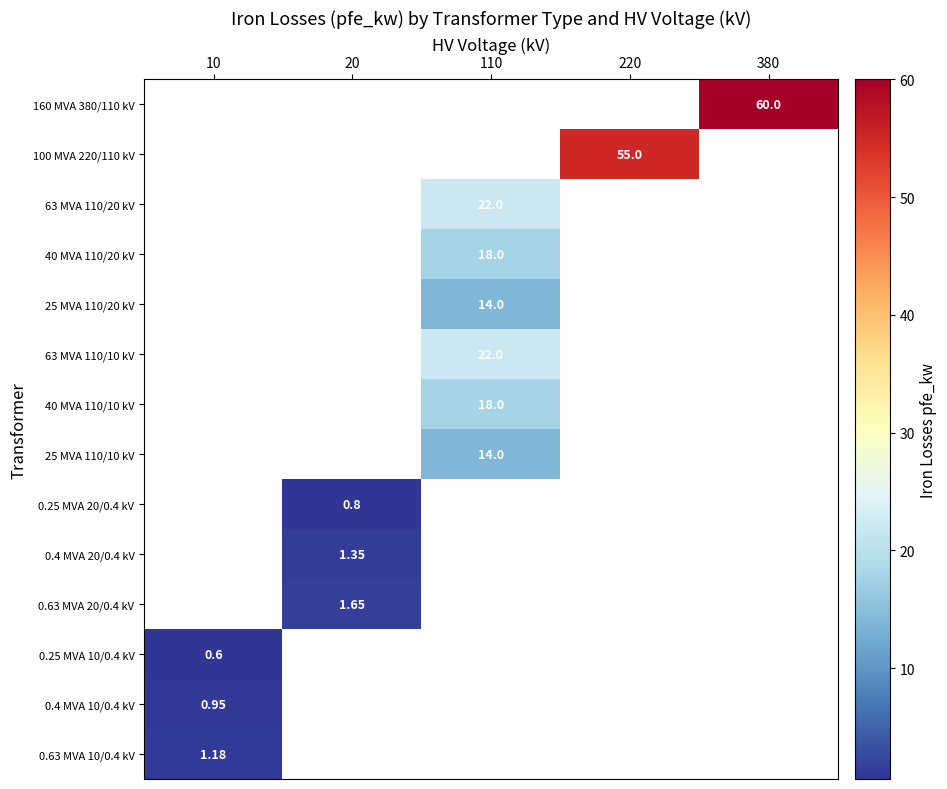

What is the minimum value shown in the chart?

0.6